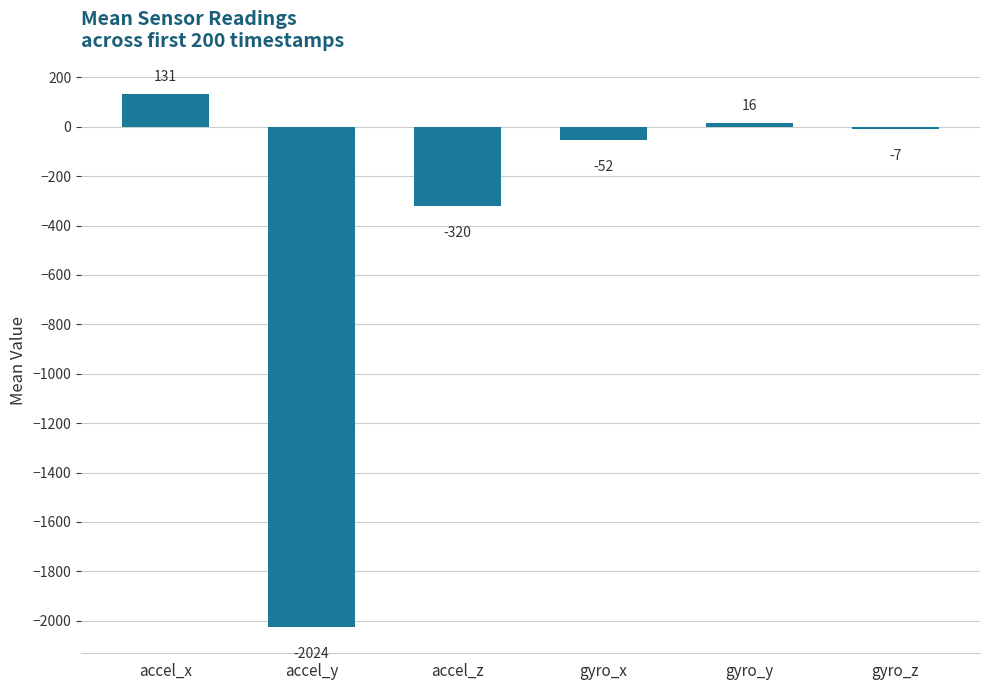

The value at accel_z is -320. True or false?

True